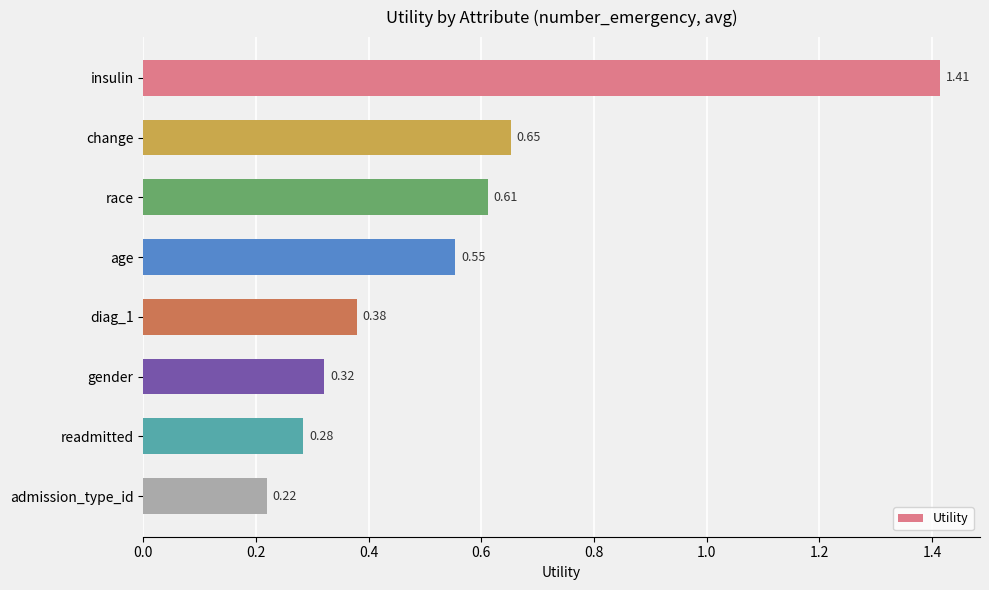

Rank the categories by value from lowest to highest.

admission_type_id, readmitted, gender, diag_1, age, race, change, insulin